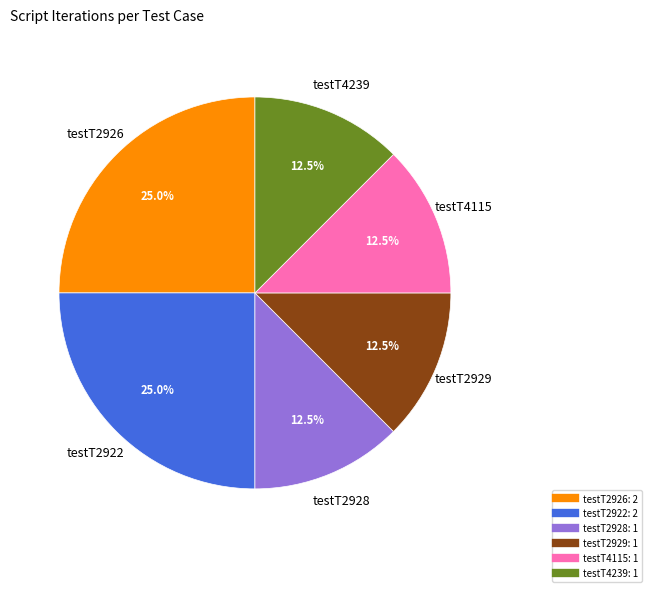

Does any single category account for the majority?

No